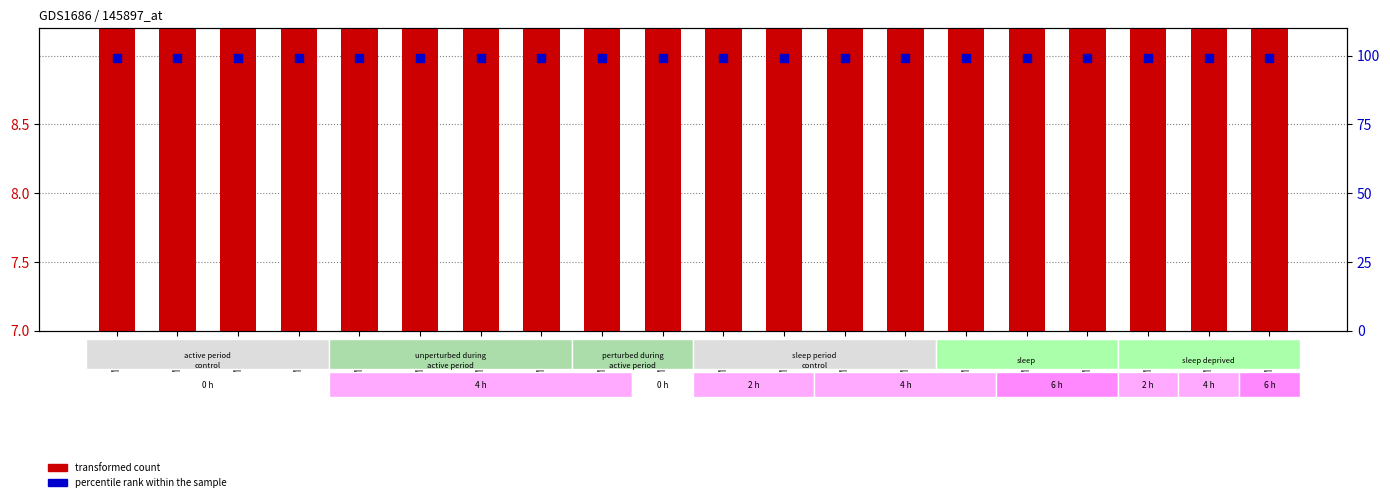

What is the total value across all series at GSM95013?

107.4